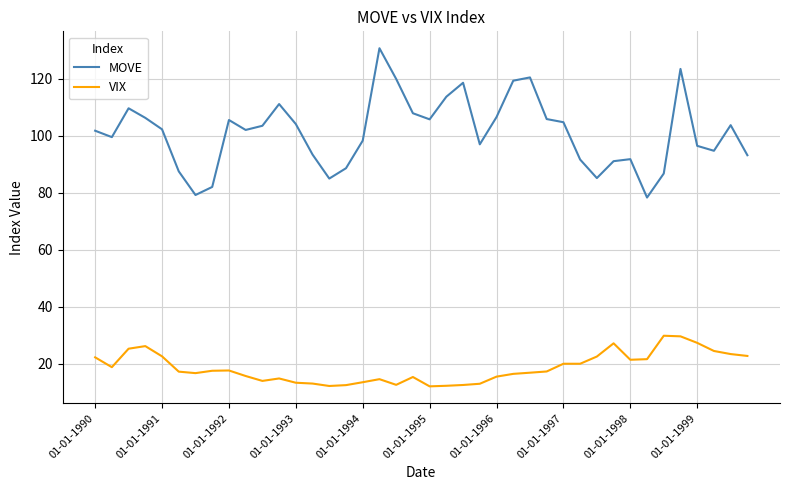

Which series has the widest spread of values?

MOVE